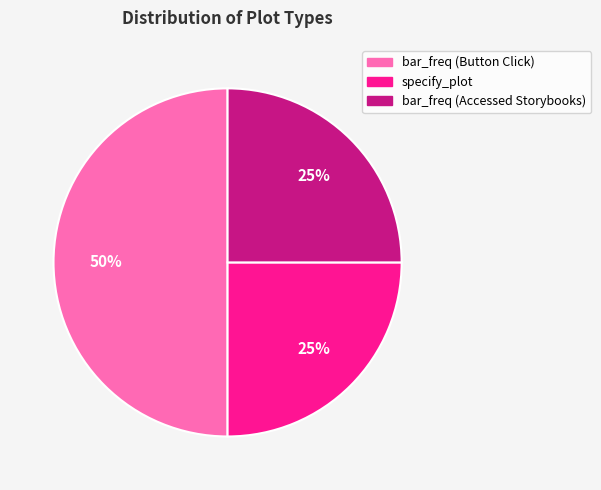

Which has a higher value, bar_freq (Button Click) or bar_freq (Accessed Storybooks)?

bar_freq (Button Click)